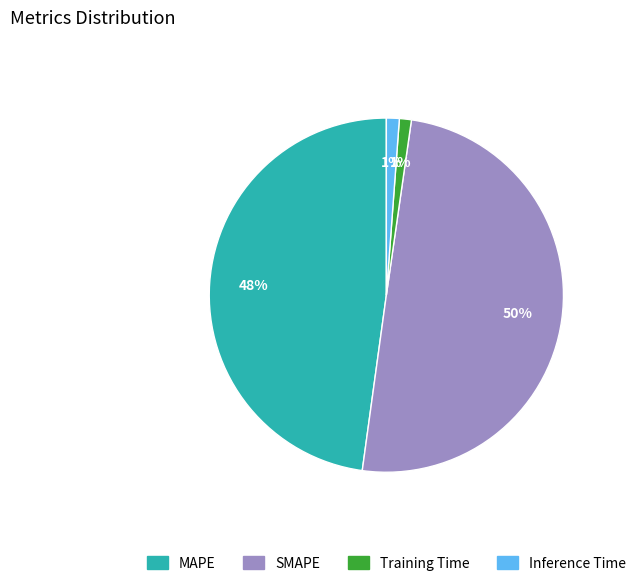

Count the number of slices in the pie.

4